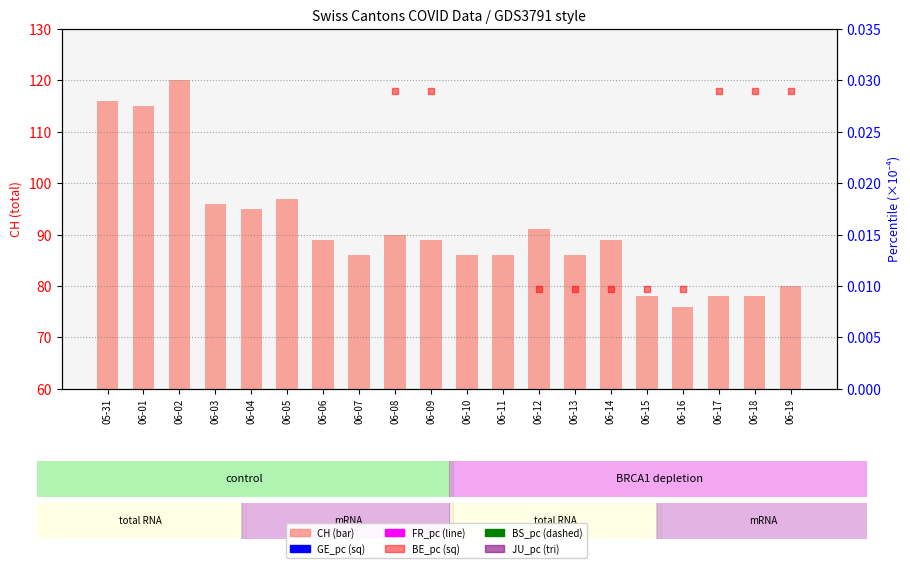

What are all the series names shown in the legend?

CH, FR_pc, BS_pc, GE_pc, BE_pc, JU_pc